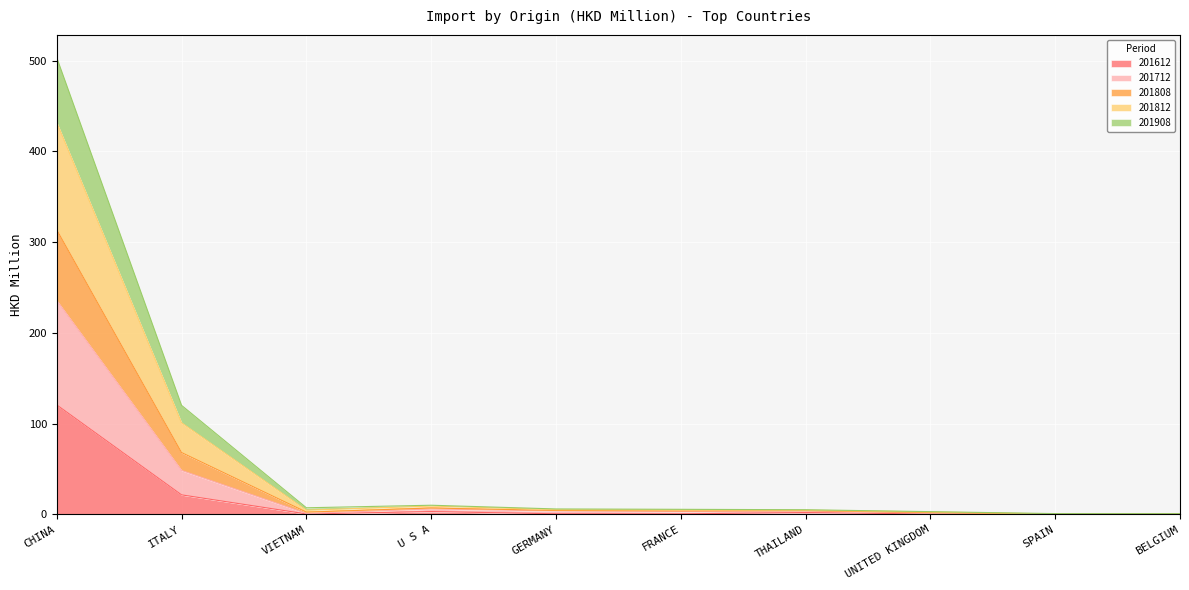

Does the chart display data point markers on the line(s)?

No